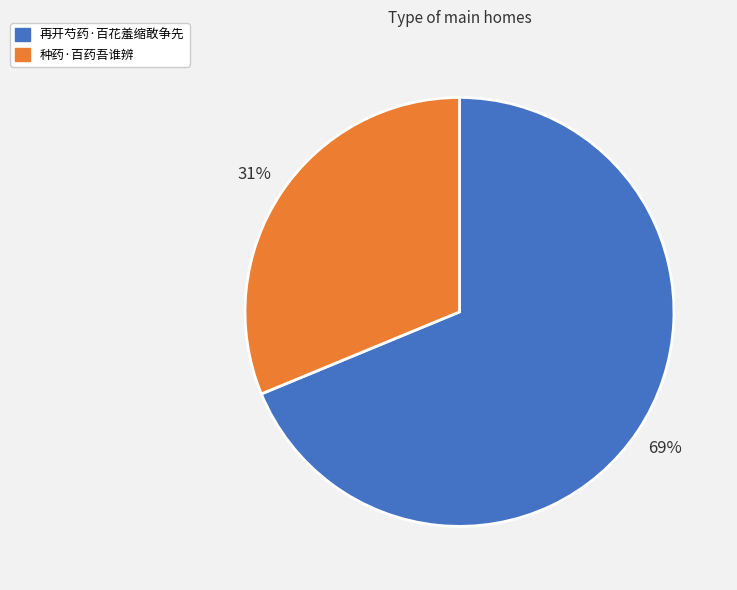

How many slices are in this pie chart?

2